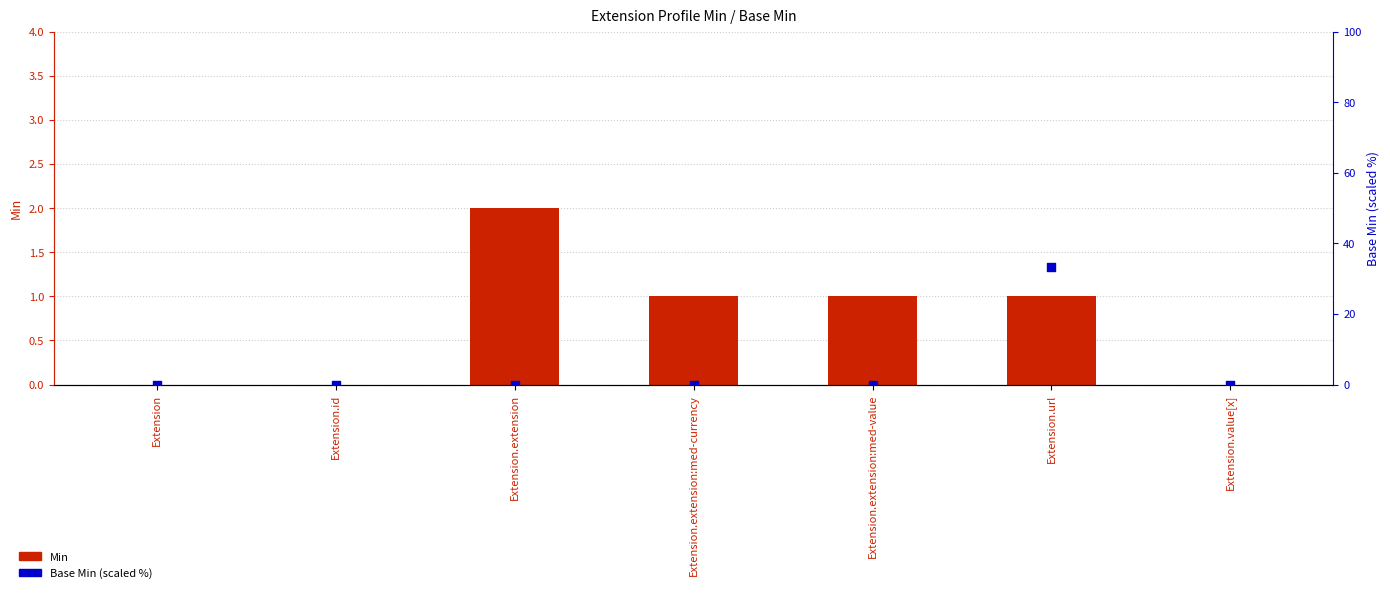

At how many categories does at least one series exceed 33?

1